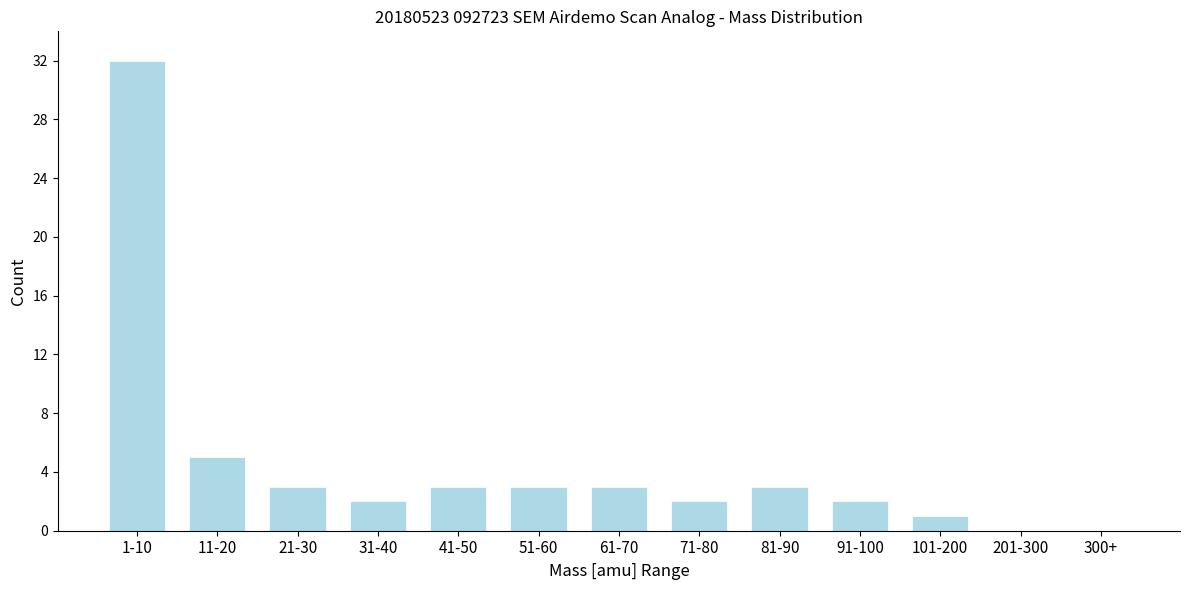

Reading left to right, transcribe all the data shown in this chart.

1-10=32	11-20=5	21-30=3	31-40=2	41-50=3	51-60=3	61-70=3	71-80=2	81-90=3	91-100=2	101-200=1	201-300=0	300+=0